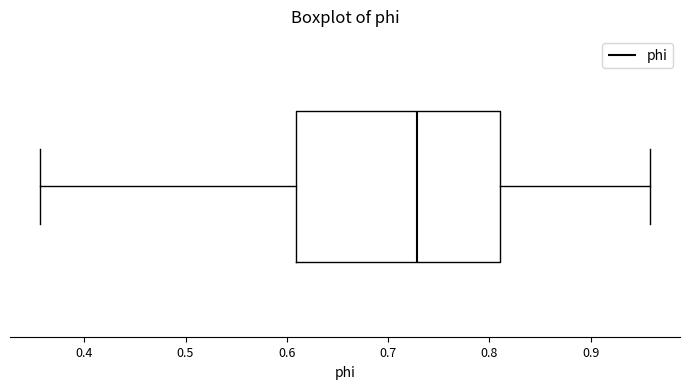

Read this box plot against the x-axis: the position of the median line, the range covered by the box, and the ends of both whiskers. The values are not printed on the chart, so give them approximately, as read against the axis.

median 0.73, box 0.61 to 0.81, whiskers 0.36 to 0.96